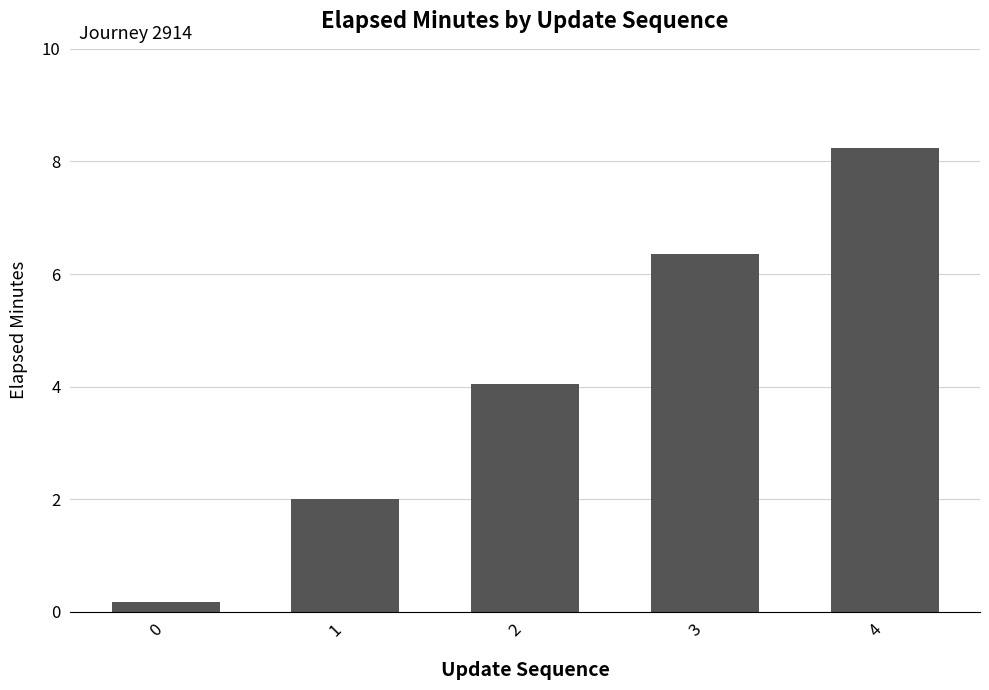

Are the bars grouped side by side (vs. stacked)?

No